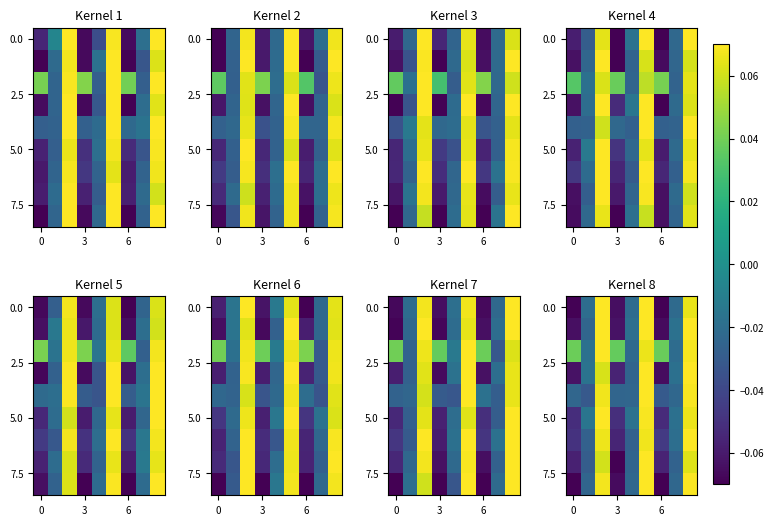

Which has a higher value, 8 or 7?

8